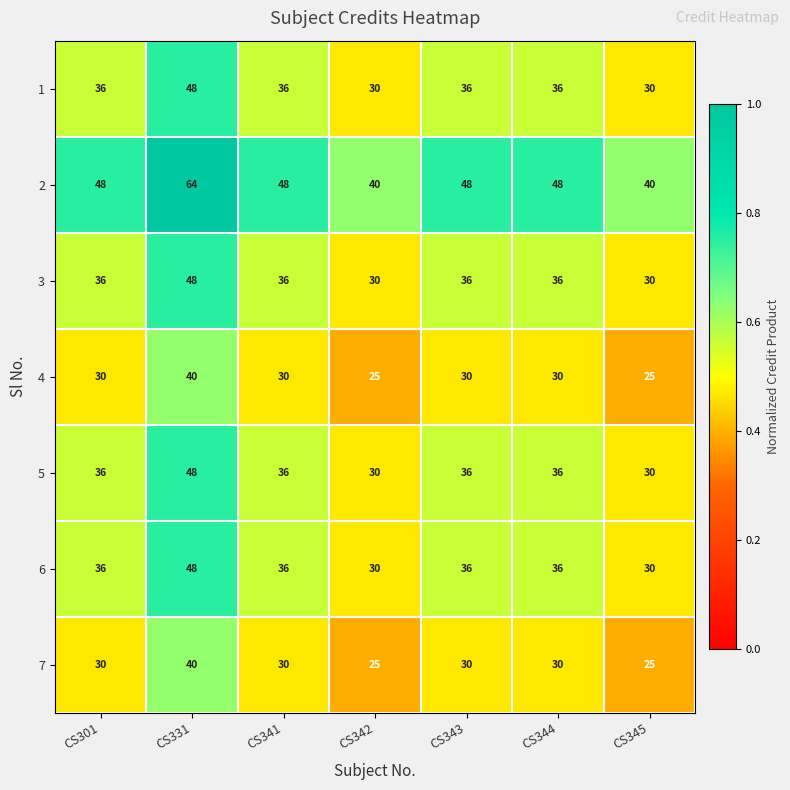

How many 2 values are between 40 and 48?

6